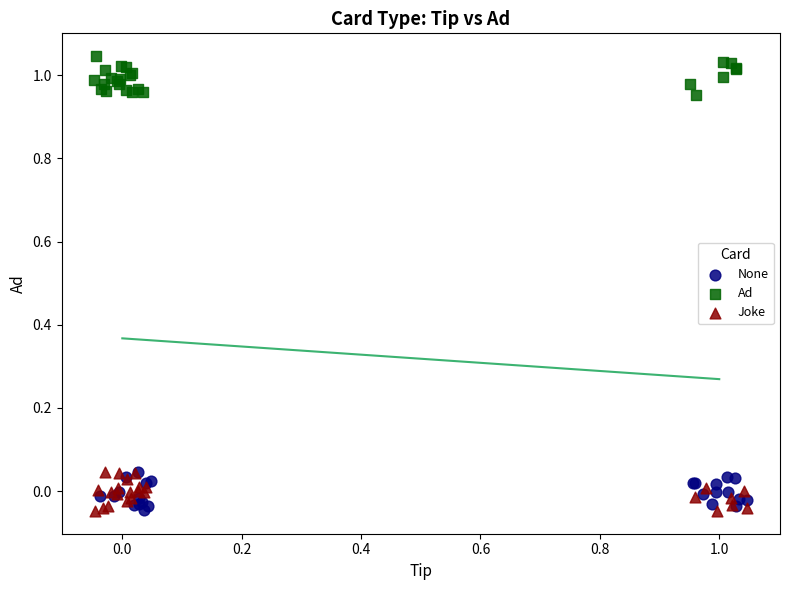

What are all the series names shown in the legend?

None, Ad, Joke